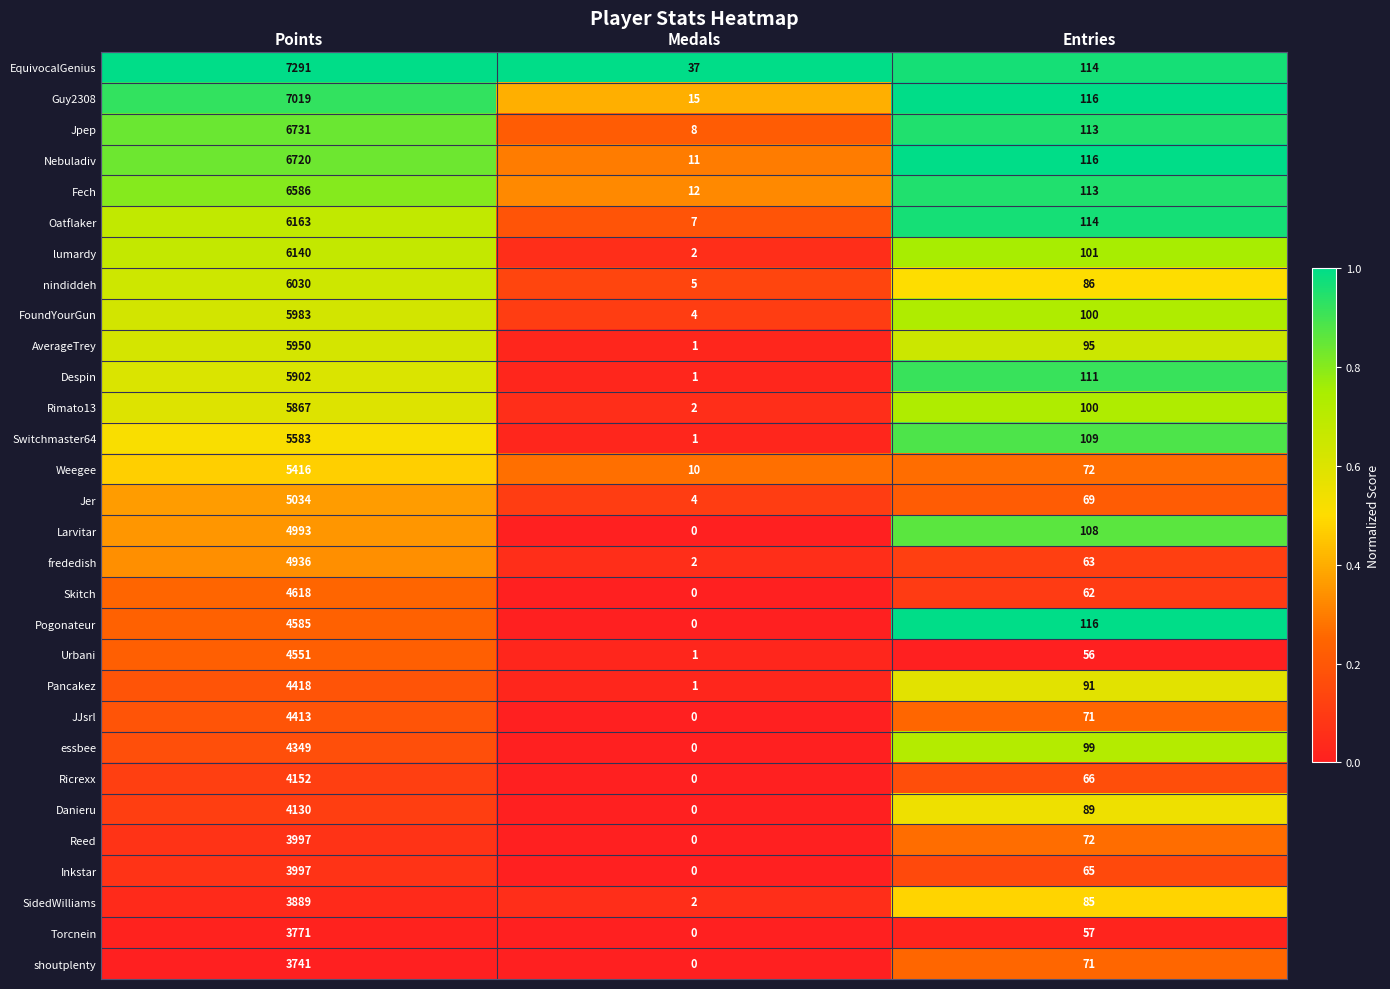

What is the approximate value of Ricrexx at Points?

4152